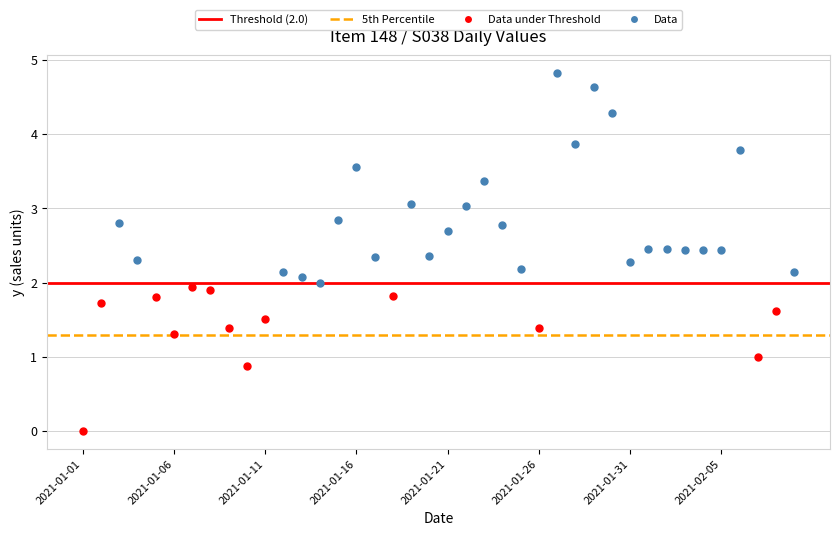

Approximately how many times larger is the value at 2021-02-07 compared to 2021-02-02?

0.4